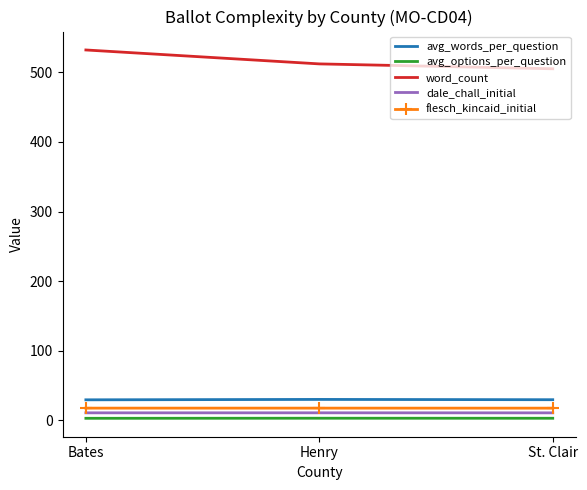

What is the lowest value of the flesch_kincaid_initial series?

17.6